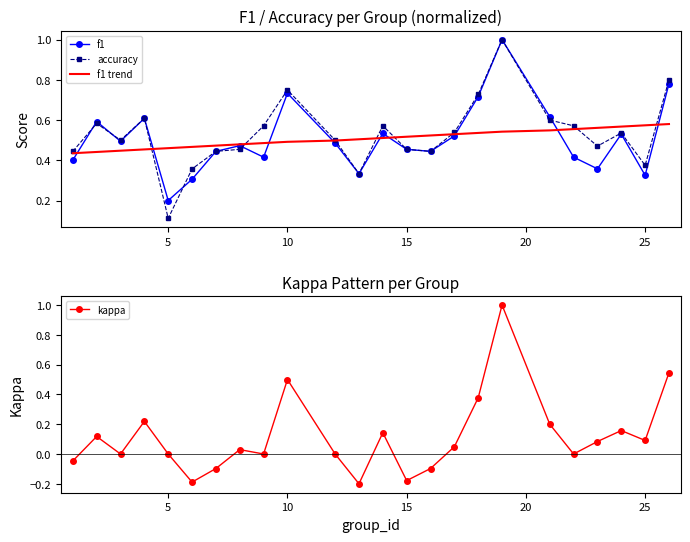

The kappa series shows 0.1 at 25. True or false?

True